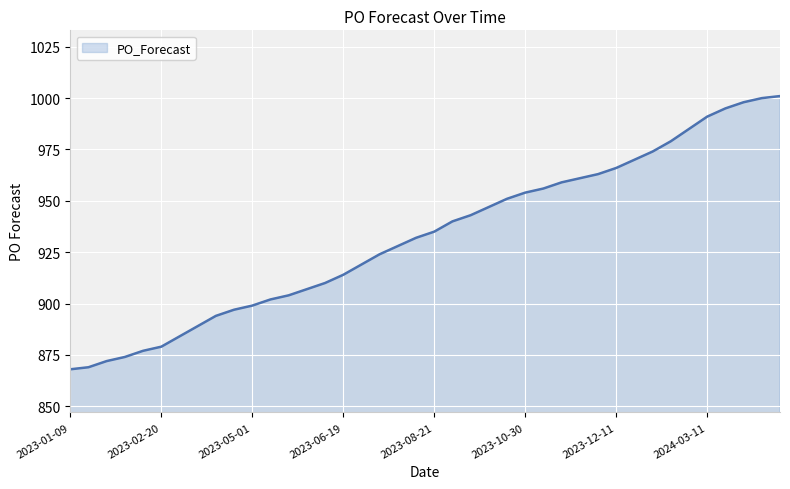

What is the maximum value shown in the chart?

1001